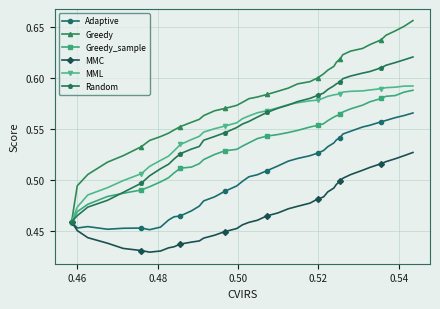

Does the chart have visible grid lines?

Yes